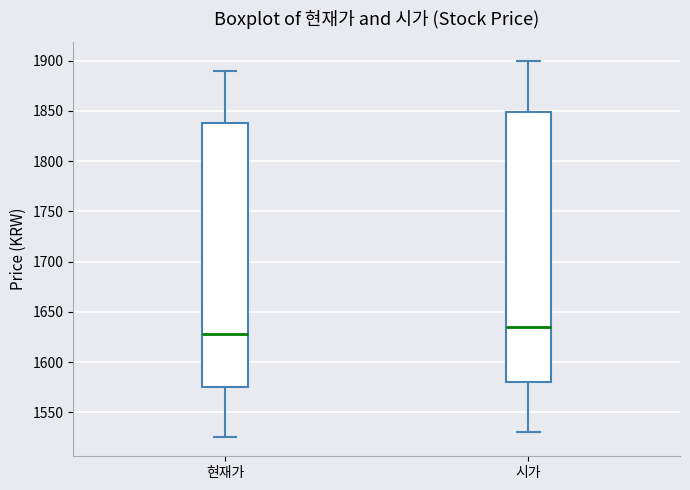

Where does the median line of the box for 시가 sit on the y-axis? The values are not printed on the chart, so give them approximately, as read against the axis.

1635